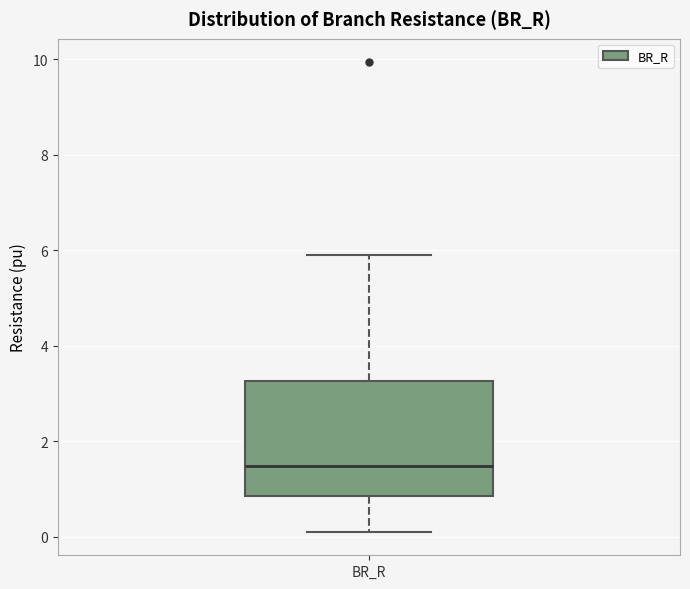

Where is the lower edge of the box for BR_R on the y-axis? The values are not printed on the chart, so give them approximately, as read against the axis.

0.8